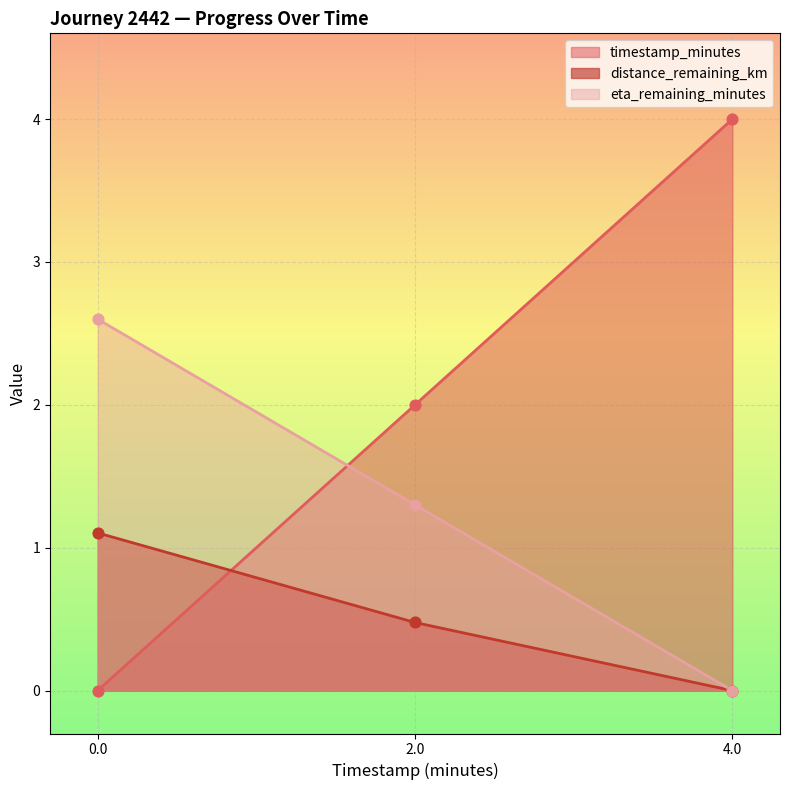

Which series has the largest total across all categories?

timestamp_minutes